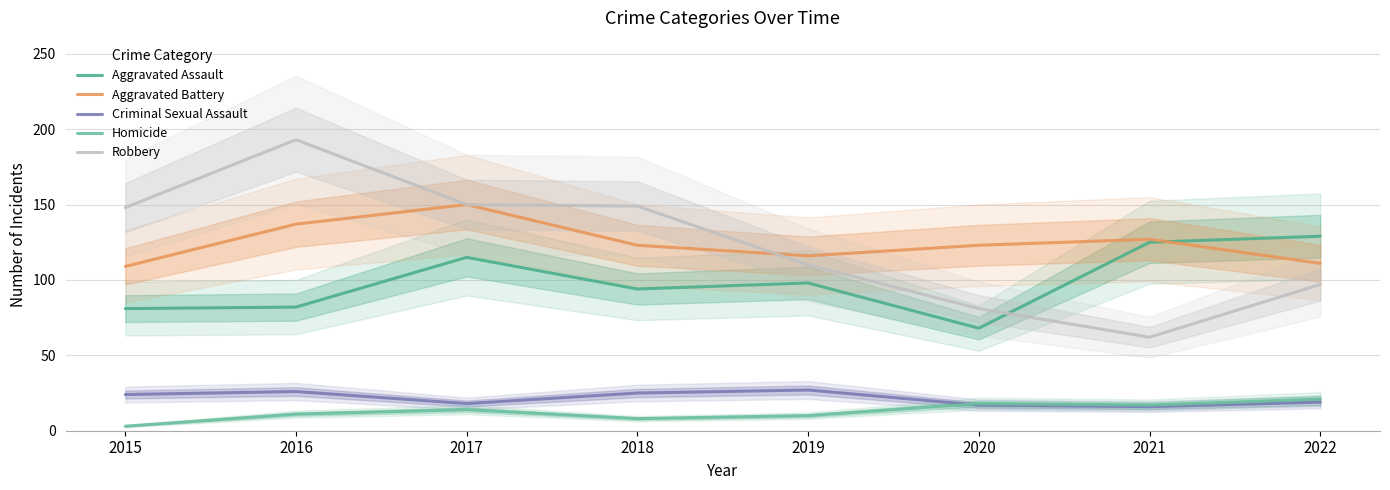

What is the average value of the Criminal Sexual Assault series?

22